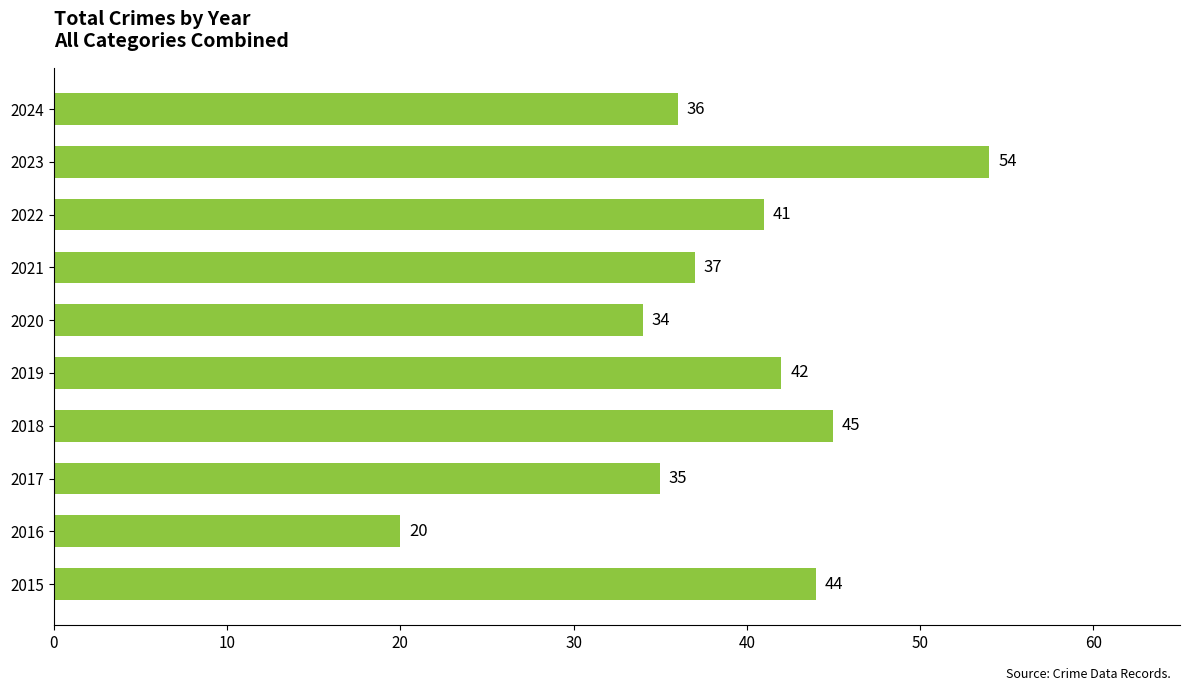

Which has a higher value, 2021 or 2019?

2019